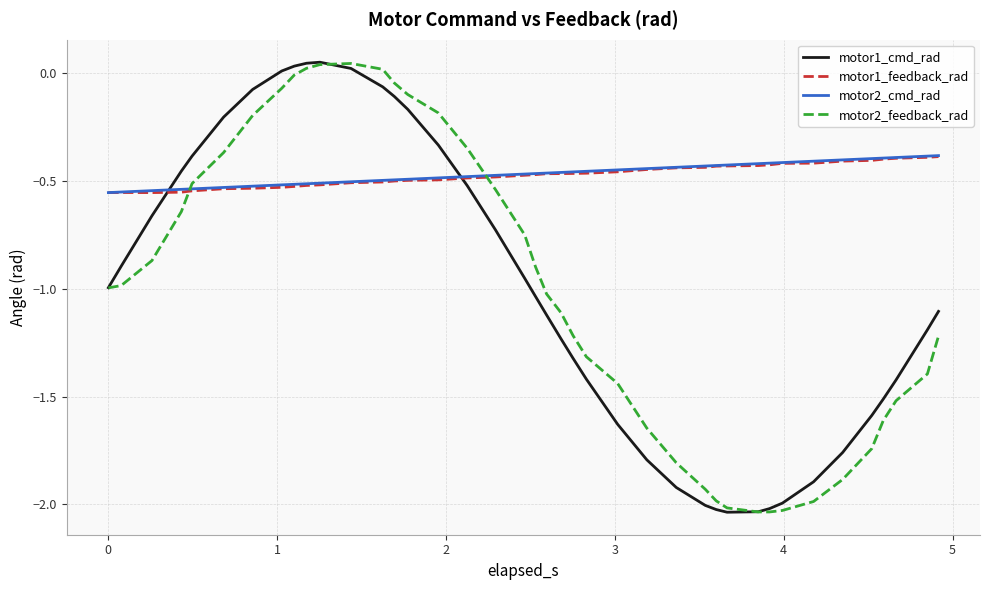

How many times do motor1_feedback_rad and motor1_cmd_rad cross each other?

2